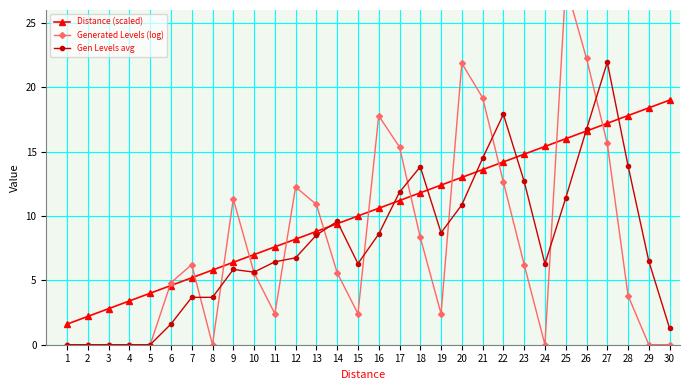

What is the value of the Generated Levels (log) point at the 11th from the left?

2.4